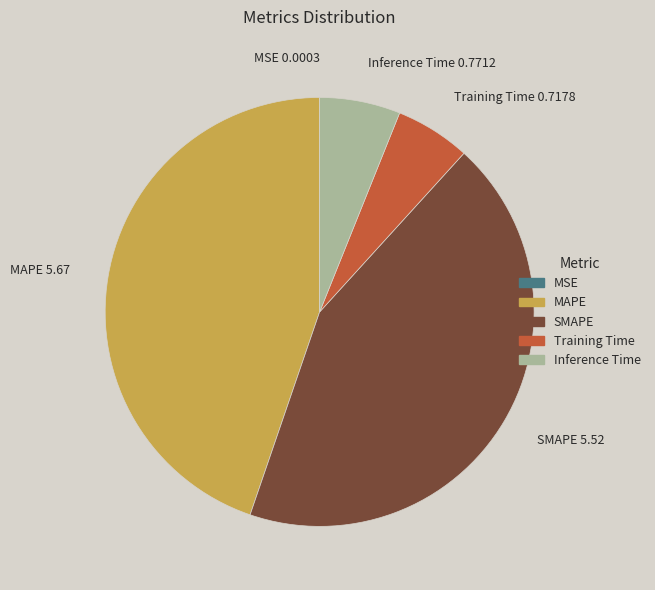

Is it true that SMAPE is 44% of the pie?

True